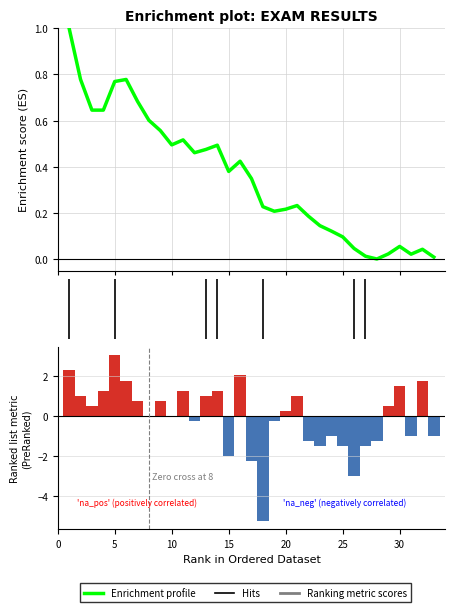

What is the difference between the maximum and second lowest values?

1.0